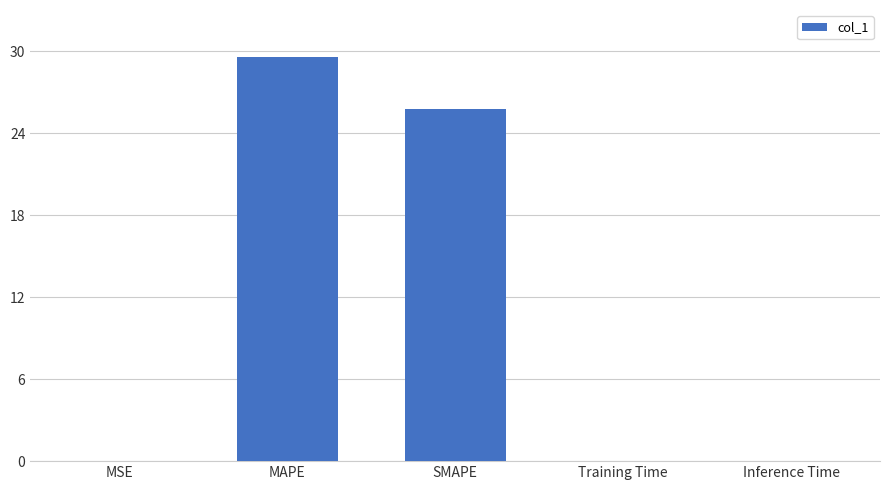

Is it true that the value at MSE is 0.0?

True